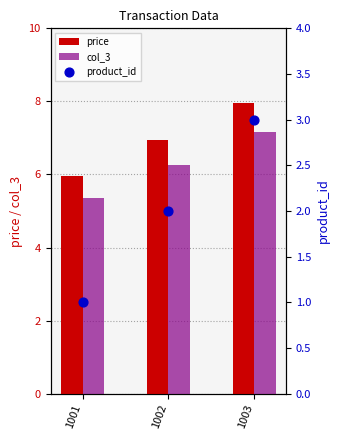

What are all the series names shown in the legend?

price, col_3, product_id